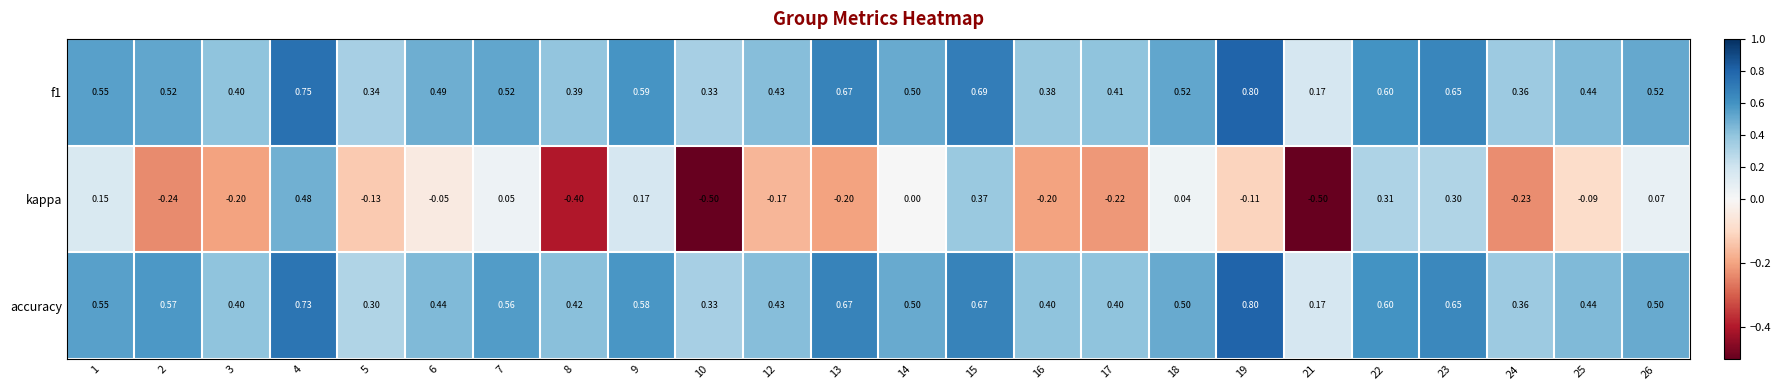

Between 1 and 15, which series saw the biggest shift?

kappa